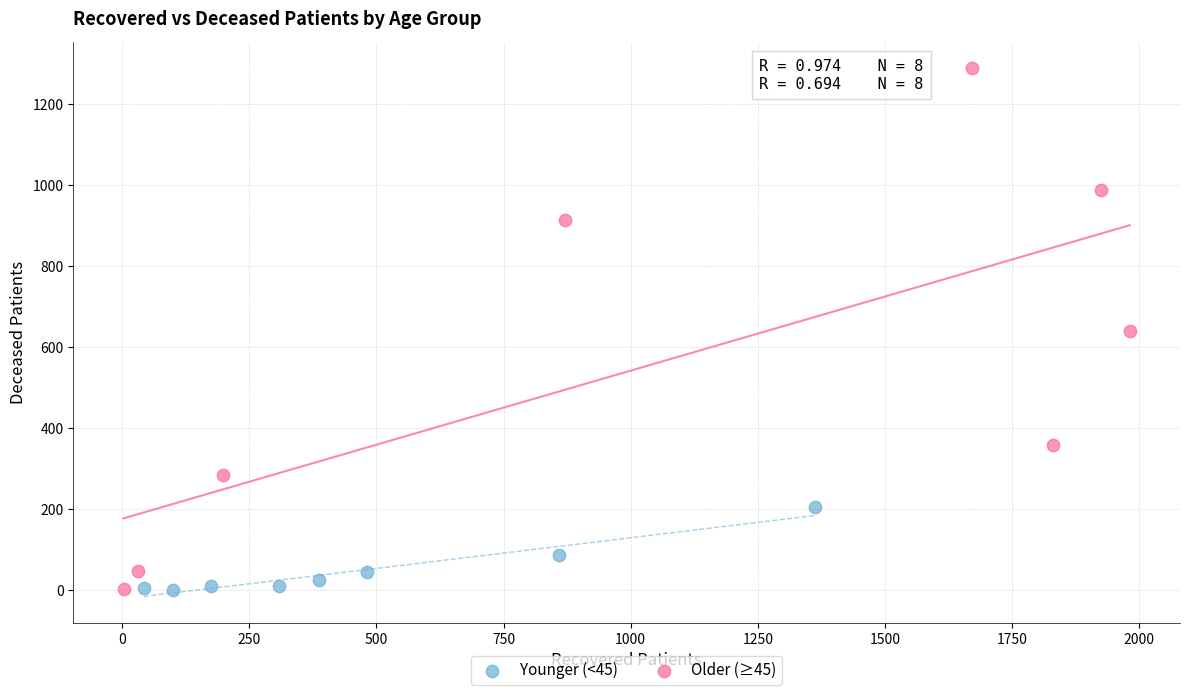

Which series contains the highest Y value?

Older (≥45)